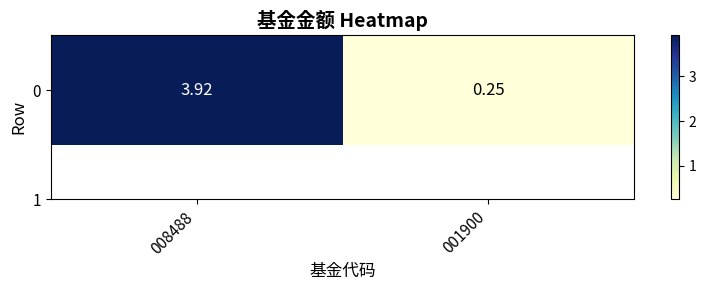

Reading left to right, extract all data points from this chart.

008488=3.9	001900=0.2